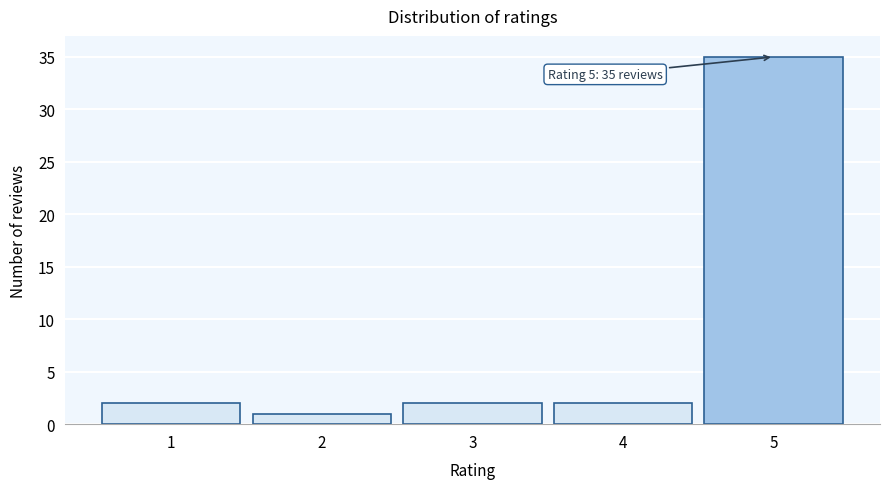

Reading left to right, transcribe all the data shown in this chart.

2	1	2	2	35